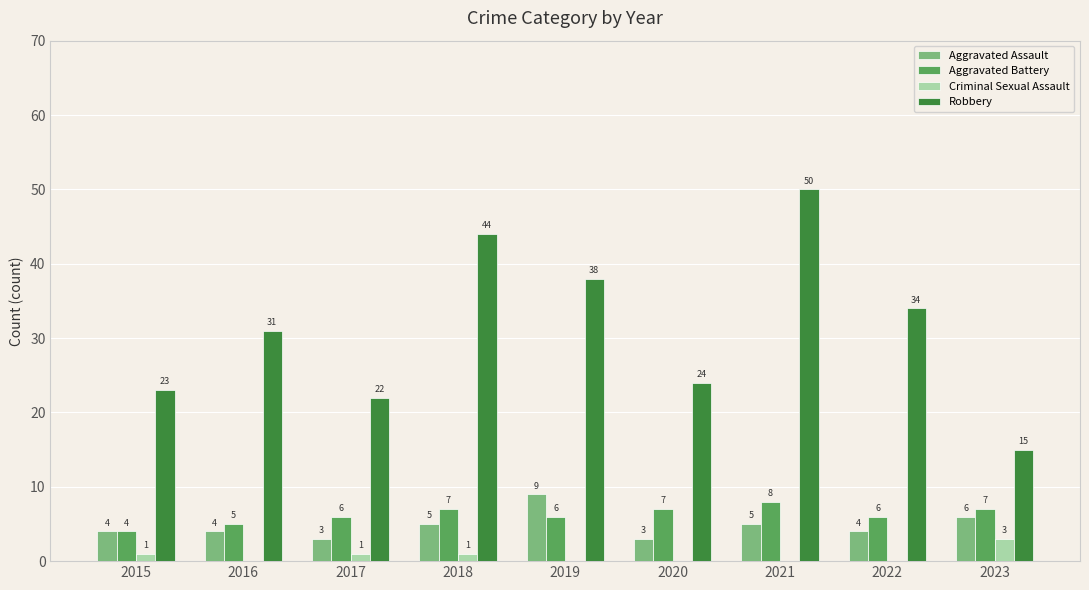

Reading right to left, extract all data points from this chart.

Aggravated Assault: 2023=6	2022=4	2021=5	2020=3	2019=9	2018=5	2017=3	2016=4	2015=4
Aggravated Battery: 2023=7	2022=6	2021=8	2020=7	2019=6	2018=7	2017=6	2016=5	2015=4
Criminal Sexual Assault: 2023=3	2022=0	2021=0	2020=0	2019=0	2018=1	2017=1	2016=0	2015=1
Robbery: 2023=15	2022=34	2021=50	2020=24	2019=38	2018=44	2017=22	2016=31	2015=23